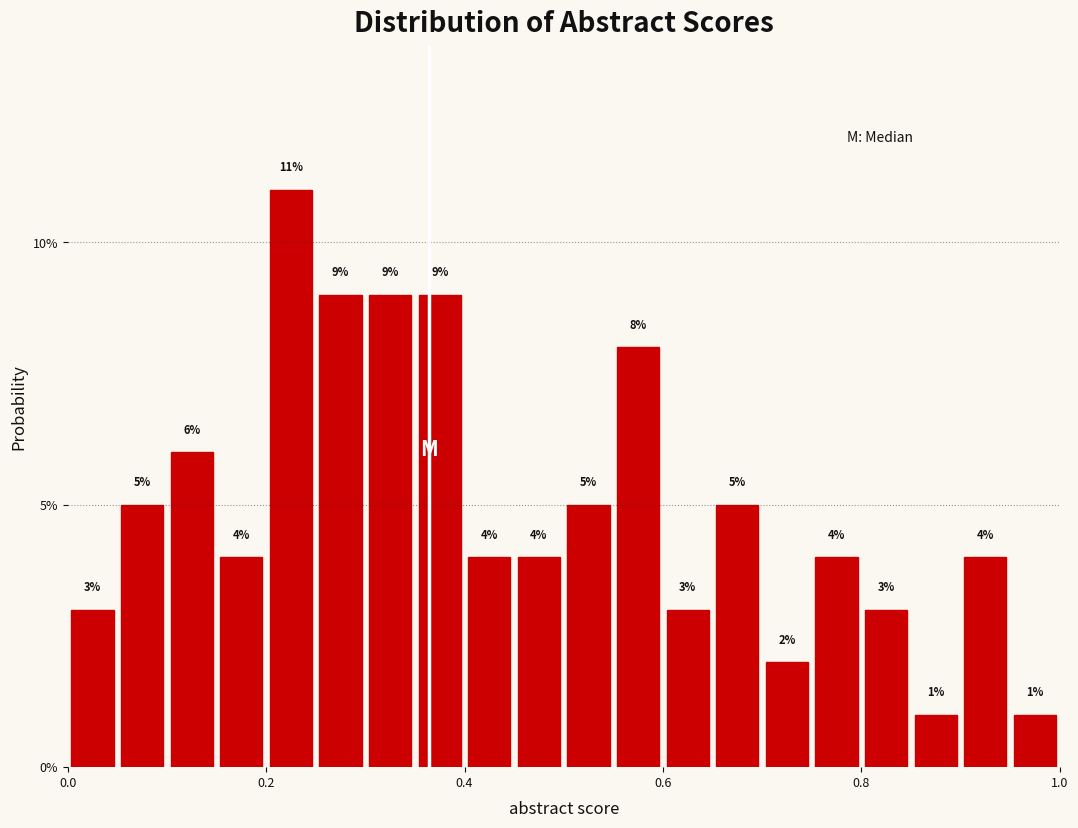

Around what value on the x-axis is the tallest bar? Give the approximate position of its centre, as read against the axis.

0.22